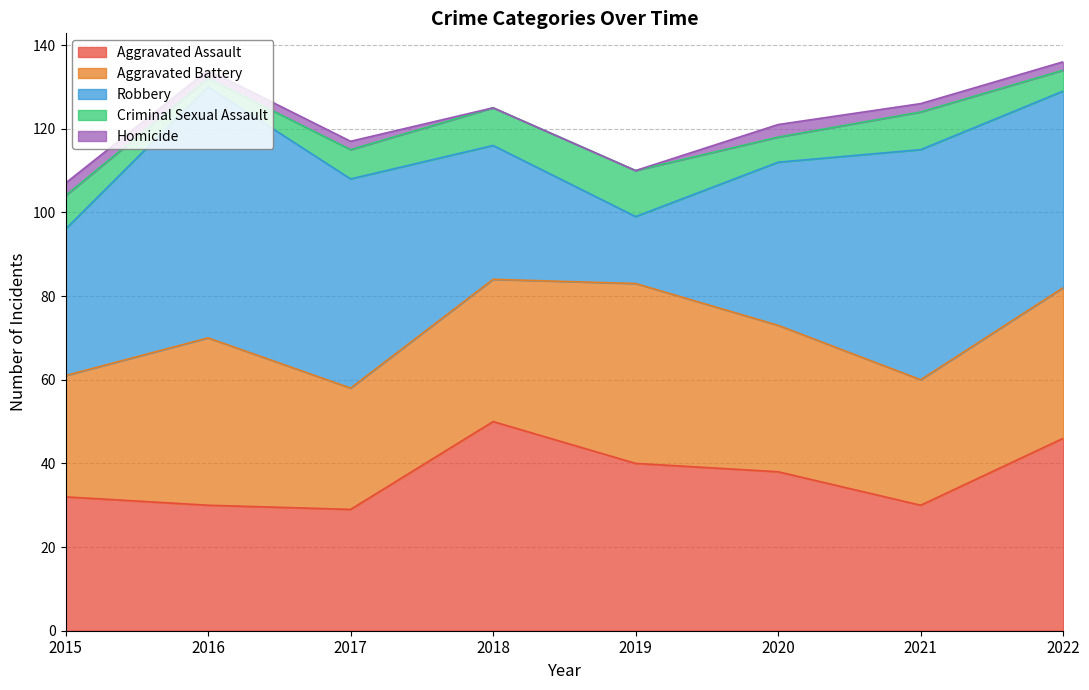

Rank the series at 2016 from lowest to highest value.

Criminal Sexual Assault, Homicide, Aggravated Assault, Aggravated Battery, Robbery